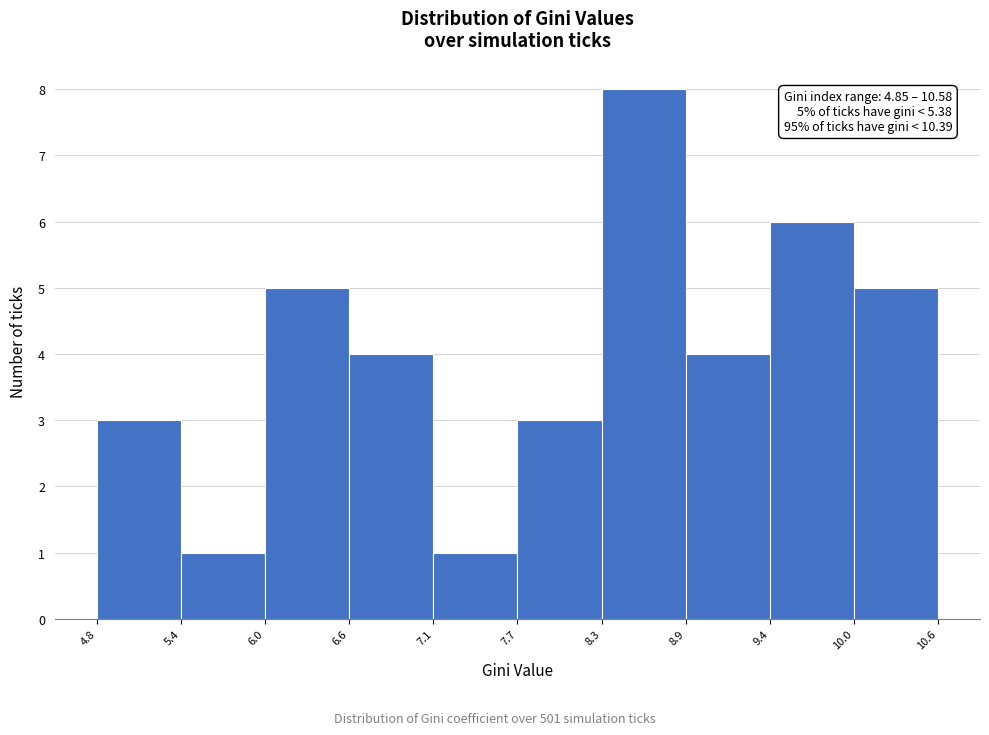

Over which range of the x-axis is the bar tallest?

8.3 to 8.9